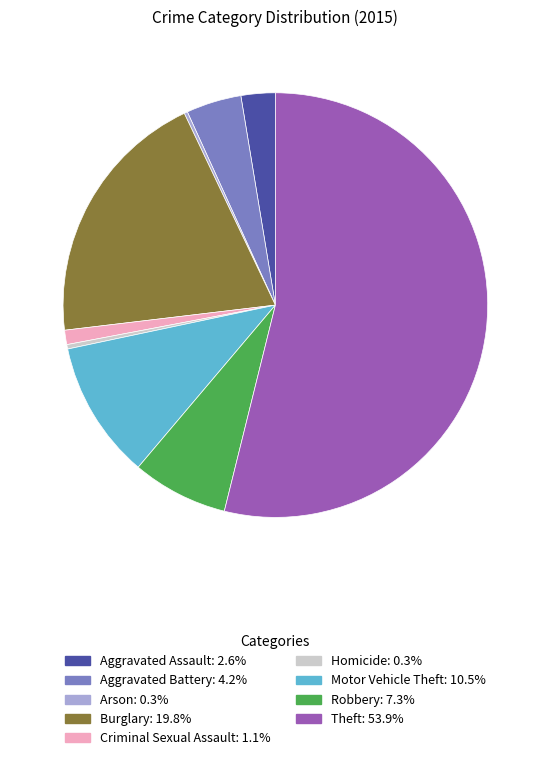

What is the largest slice in the pie chart?

Theft